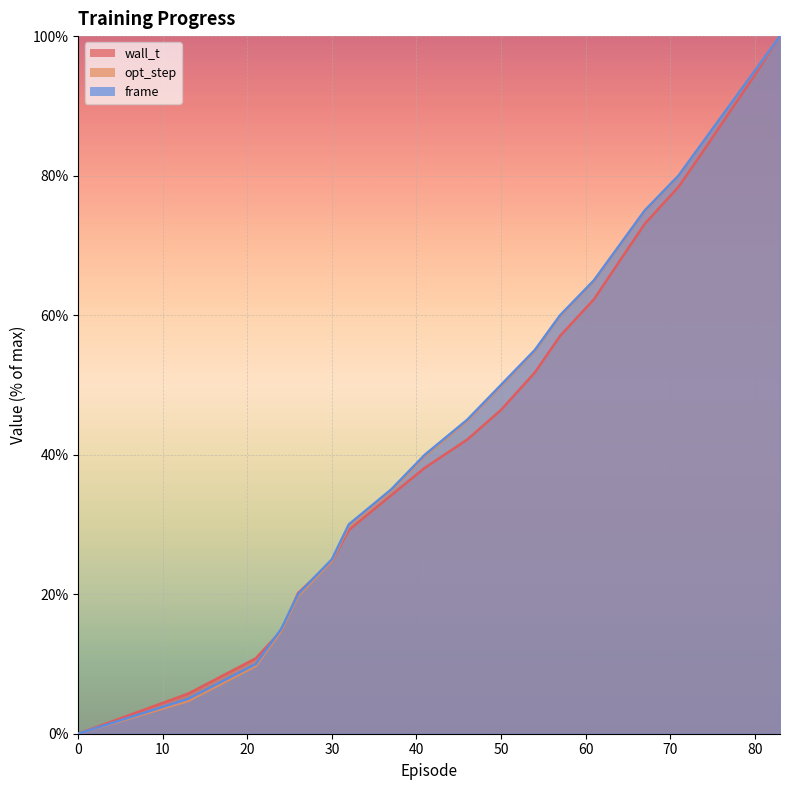

Read the opt_step value at 57.0.

59.9